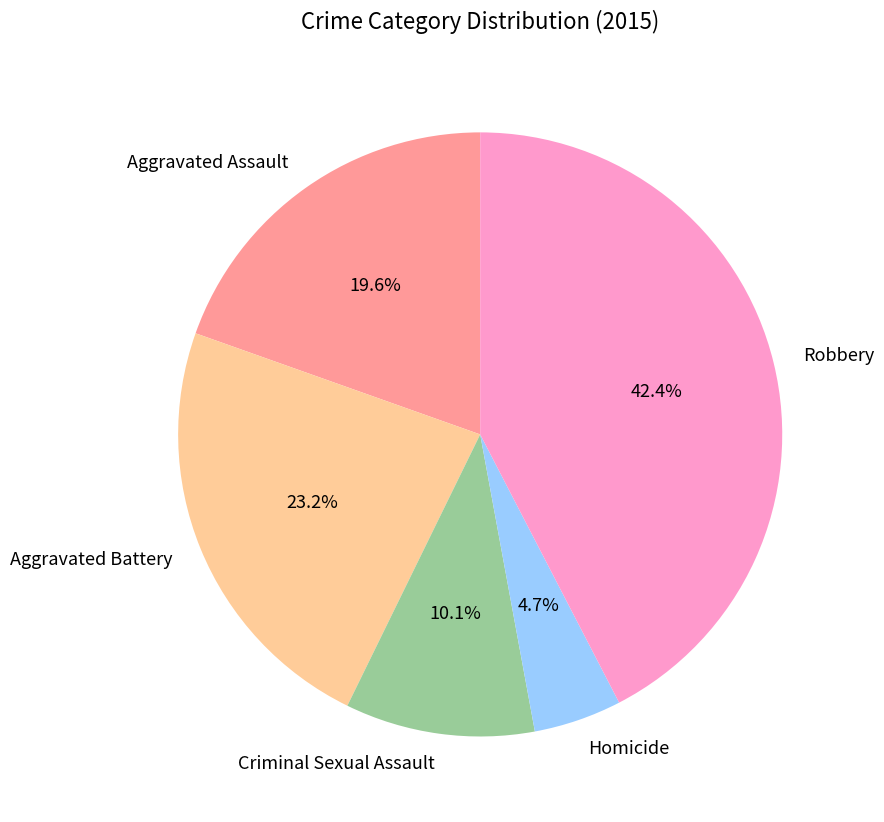

True or false: Criminal Sexual Assault accounts for 2% of the total.

False